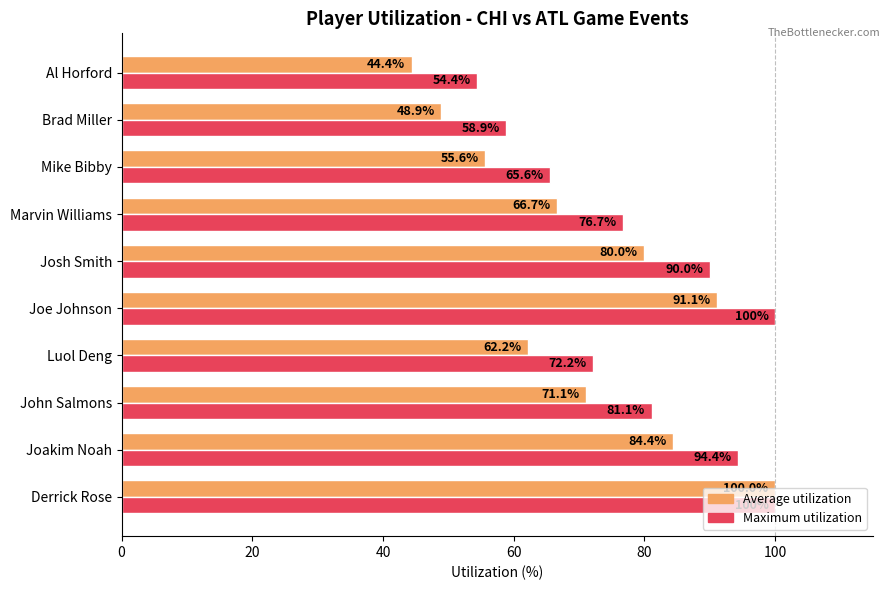

Rank the series by their average value, from lowest to highest.

Average utilization, Maximum utilization